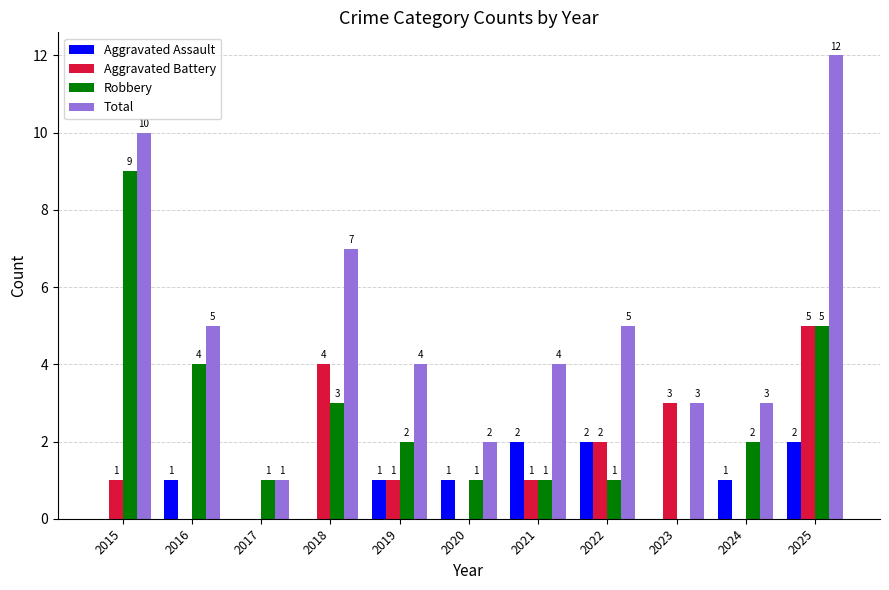

Which series has the largest total across all categories?

Total